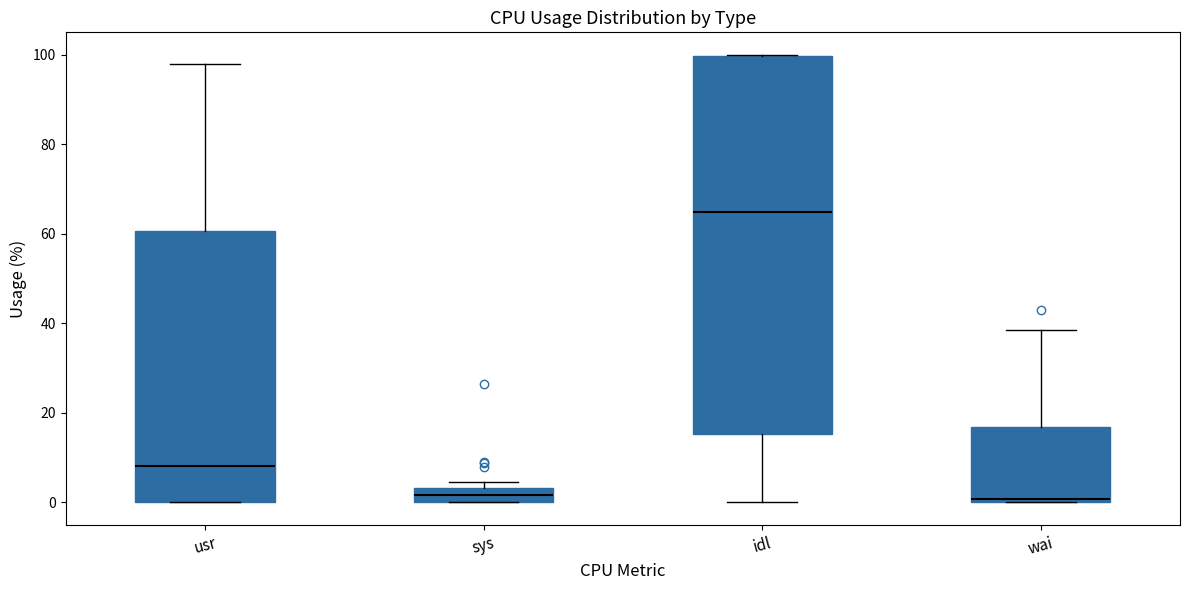

Comparing the boxes themselves (not the whiskers), which one is the tallest?

idl